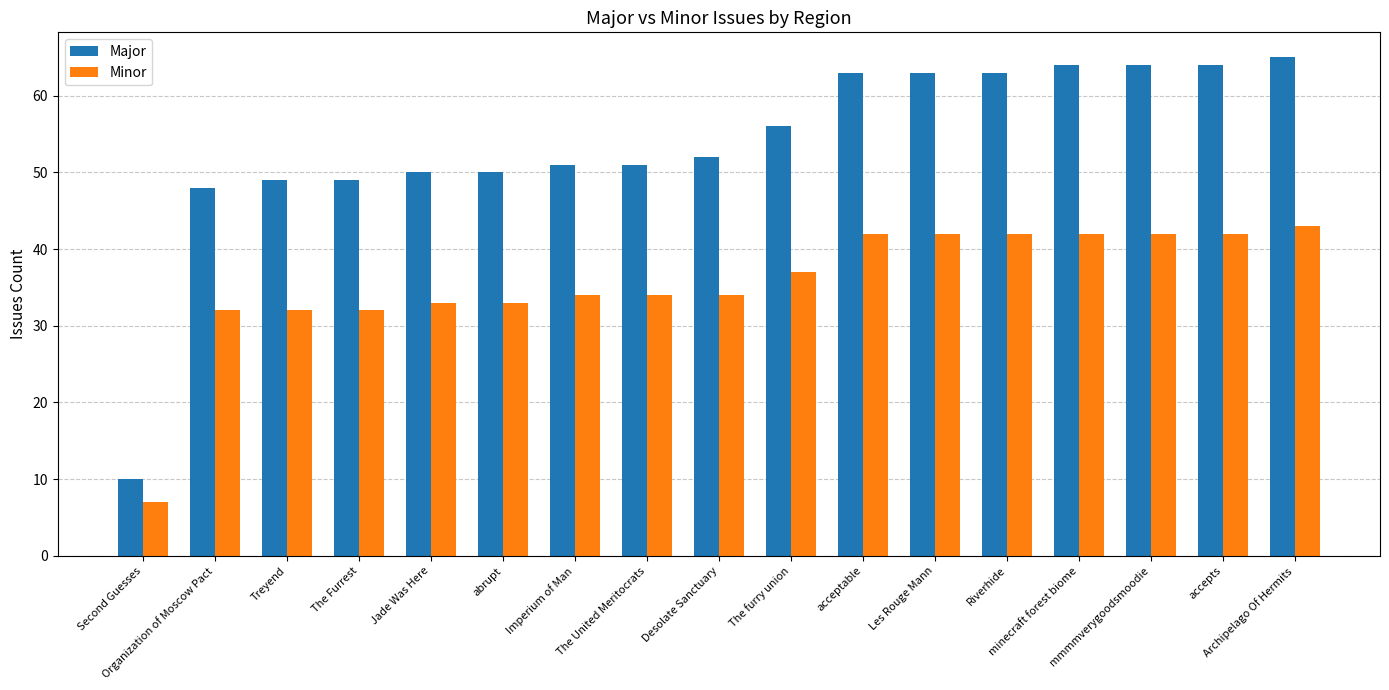

What is the minimum value for Major?

10